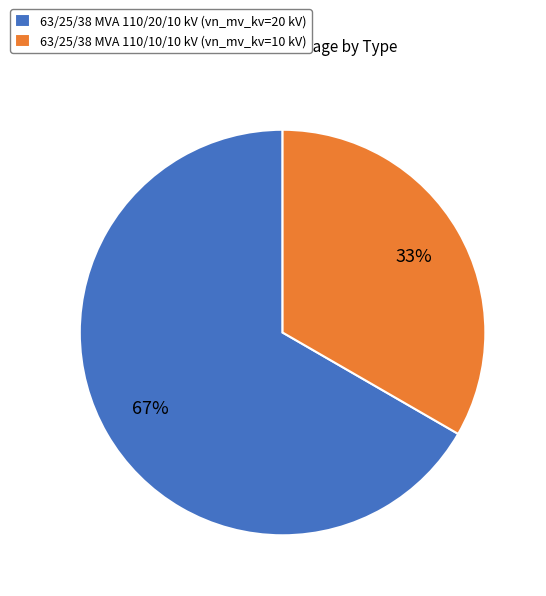

Is it true that 63/25/38 MVA 110/20/10 kV is 55% of the pie?

False